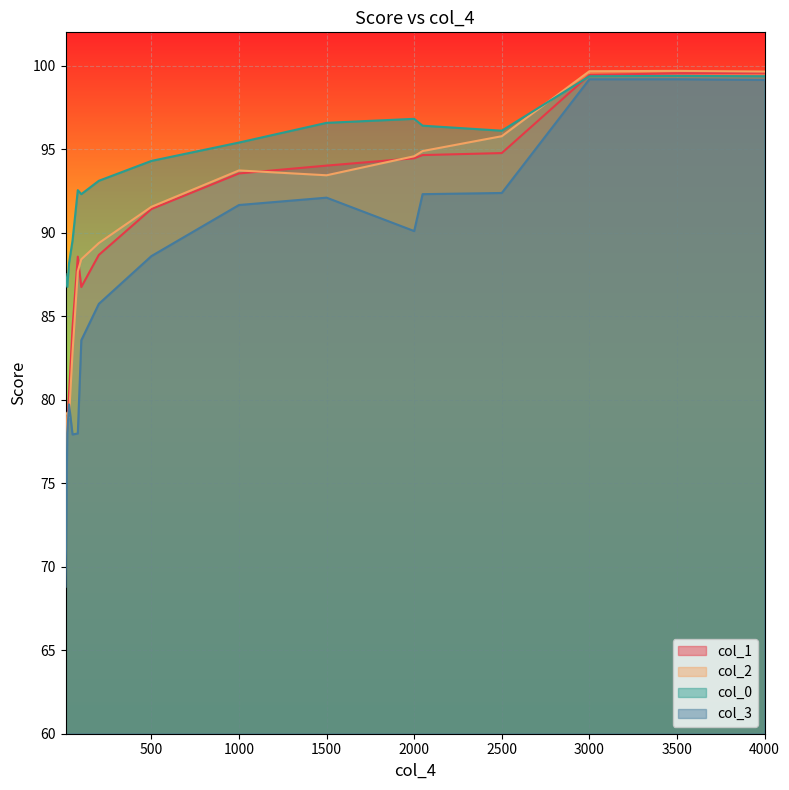

True or false: col_0 and col_3 cross at least once.

False